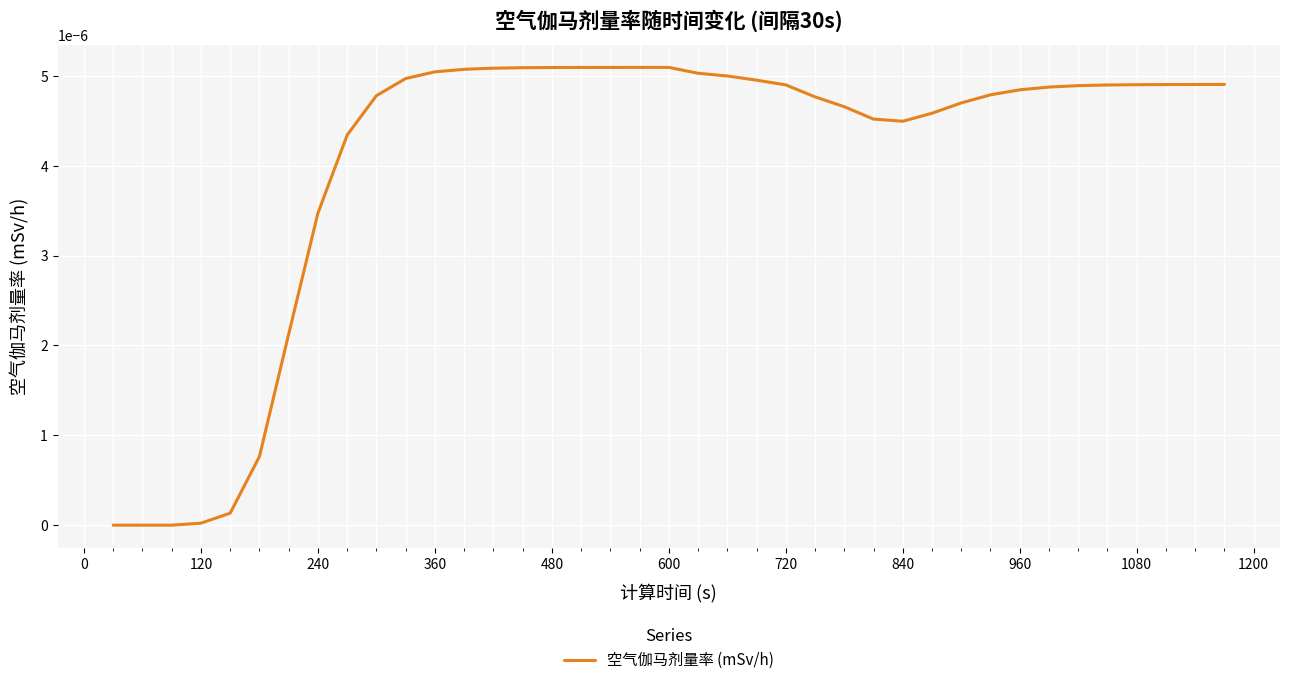

True or false: the data has more than 0 interior local peaks.

True